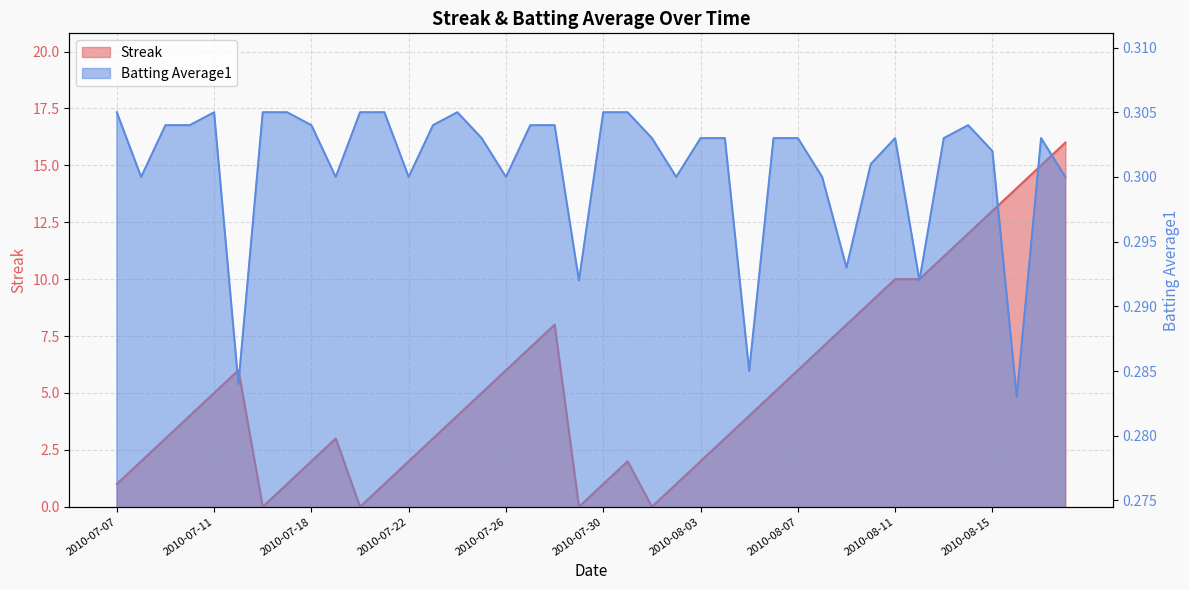

Reading right to left, transcribe all the data shown in this chart.

Streak: 2010-08-18=16.0	2010-08-17=15.0	2010-08-16=14.0	2010-08-15=13.0	2010-08-14=12.0	2010-08-13=11.0	2010-08-12=10.0	2010-08-11=10.0	2010-08-10=9.0	2010-08-09=8.0	2010-08-08=7.0	2010-08-07=6.0	2010-08-06=5.0	2010-08-05=4.0	2010-08-04=3.0	2010-08-03=2.0	2010-08-02=1.0	2010-08-01=0.0	2010-07-31=2.0	2010-07-30=1.0	2010-07-29=0.0	2010-07-28=8.0	2010-07-27=7.0	2010-07-26=6.0	2010-07-25=5.0	2010-07-24=4.0	2010-07-23=3.0	2010-07-22=2.0	2010-07-21=1.0	2010-07-20=0.0	2010-07-19=3.0	2010-07-18=2.0	2010-07-17=1.0	2010-07-16=0.0	2010-07-15=6.0	2010-07-11=5.0	2010-07-10=4.0	2010-07-09=3.0	2010-07-08=2.0	2010-07-07=1.0
Batting Average1: 2010-08-18=0.3	2010-08-17=0.3	2010-08-16=0.3	2010-08-15=0.3	2010-08-14=0.3	2010-08-13=0.3	2010-08-12=0.3	2010-08-11=0.3	2010-08-10=0.3	2010-08-09=0.3	2010-08-08=0.3	2010-08-07=0.3	2010-08-06=0.3	2010-08-05=0.3	2010-08-04=0.3	2010-08-03=0.3	2010-08-02=0.3	2010-08-01=0.3	2010-07-31=0.3	2010-07-30=0.3	2010-07-29=0.3	2010-07-28=0.3	2010-07-27=0.3	2010-07-26=0.3	2010-07-25=0.3	2010-07-24=0.3	2010-07-23=0.3	2010-07-22=0.3	2010-07-21=0.3	2010-07-20=0.3	2010-07-19=0.3	2010-07-18=0.3	2010-07-17=0.3	2010-07-16=0.3	2010-07-15=0.3	2010-07-11=0.3	2010-07-10=0.3	2010-07-09=0.3	2010-07-08=0.3	2010-07-07=0.3